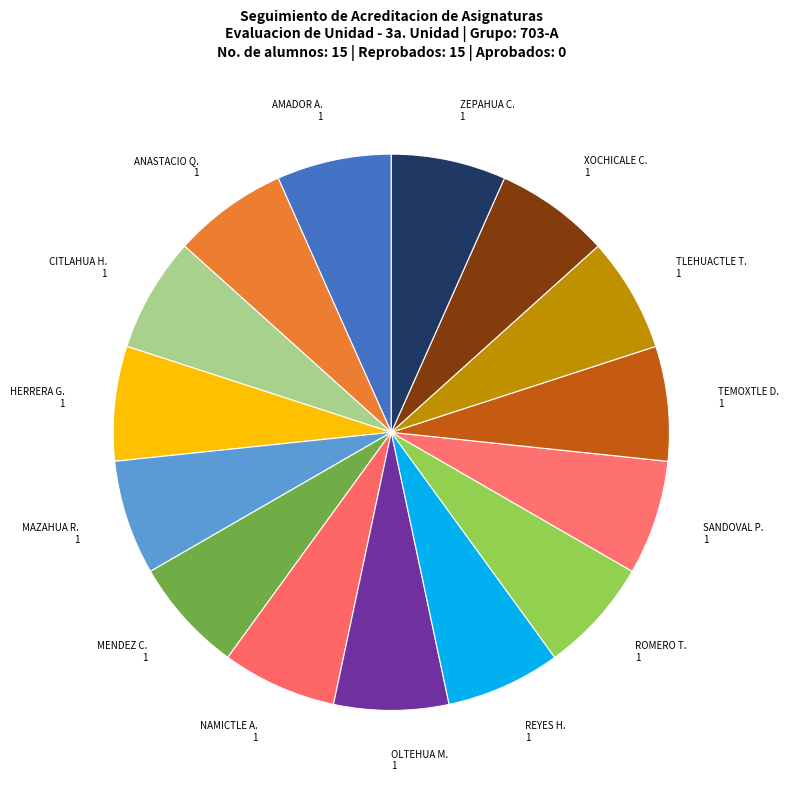

How many slices are in this pie chart?

15